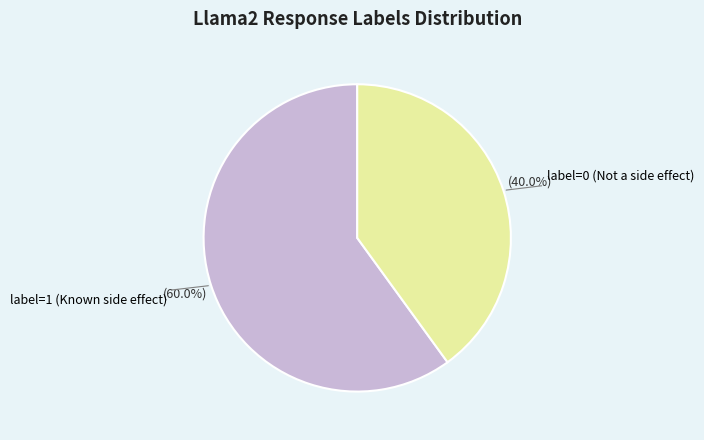

To the nearest percent, what is the average slice percentage?

50%